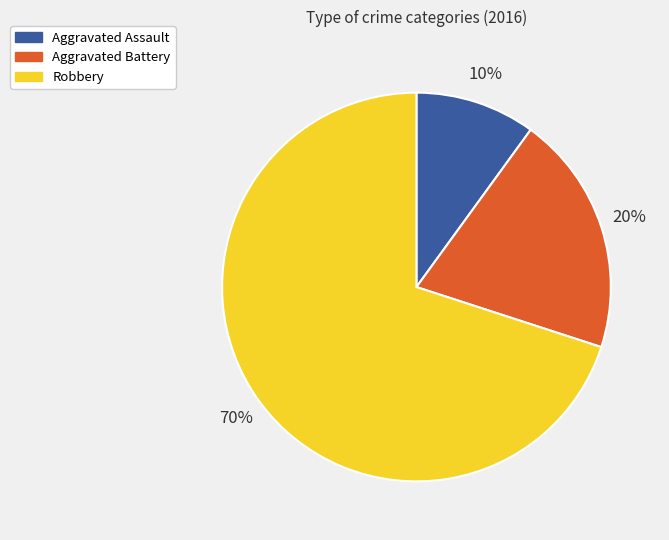

To the nearest percent, what portion does Robbery represent?

70%